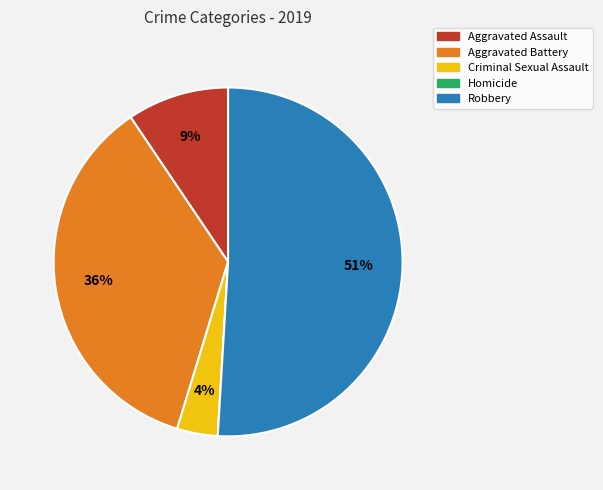

Between Aggravated Assault and Robbery, which is larger?

Robbery